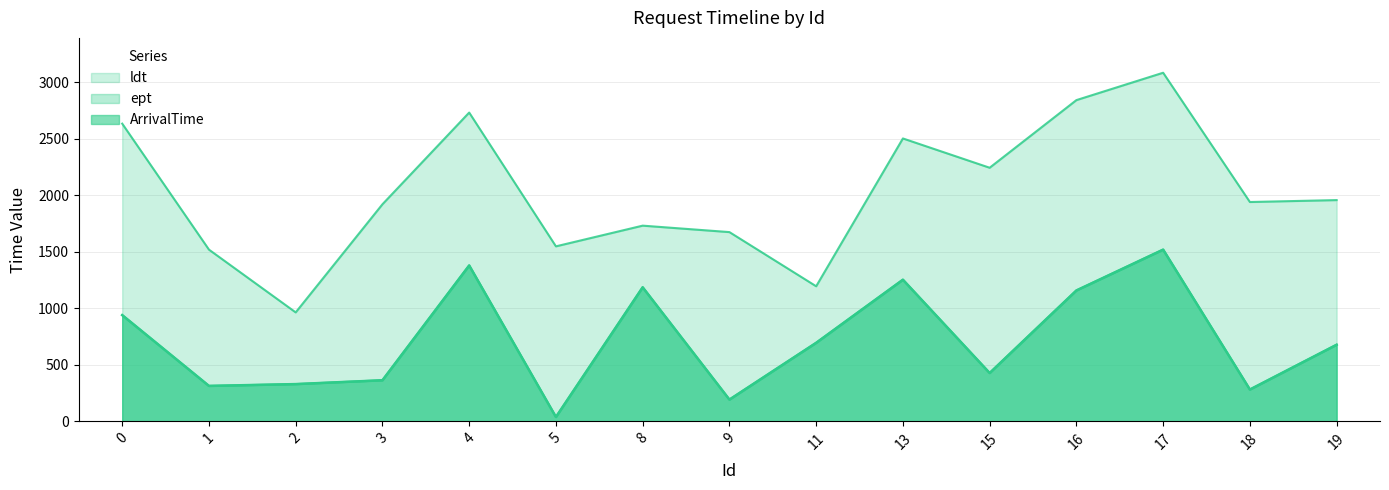

What is the difference between the maximum and minimum values in the ArrivalTime series?

1480